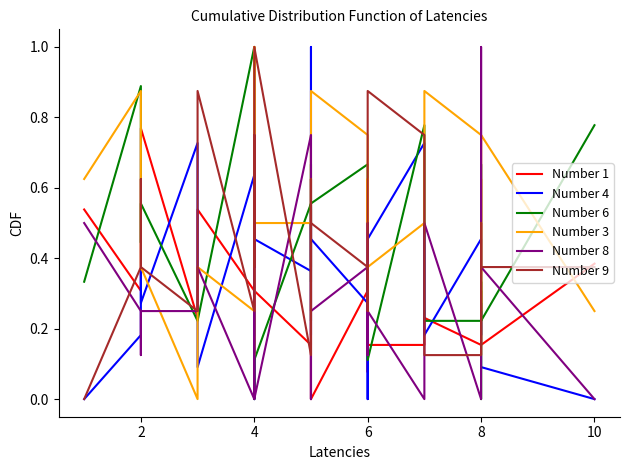

How many values in Number 1 are above zero?

31